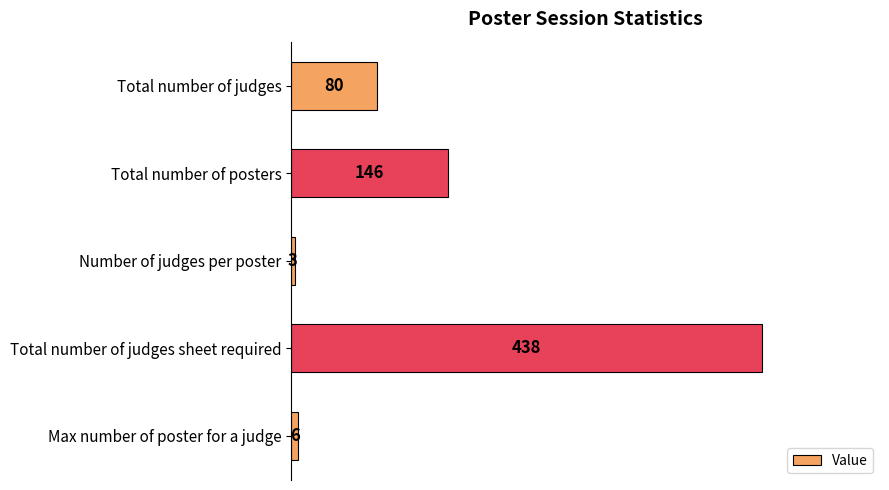

What is the label of the 4th bar from the top?

Total number of judges sheet required